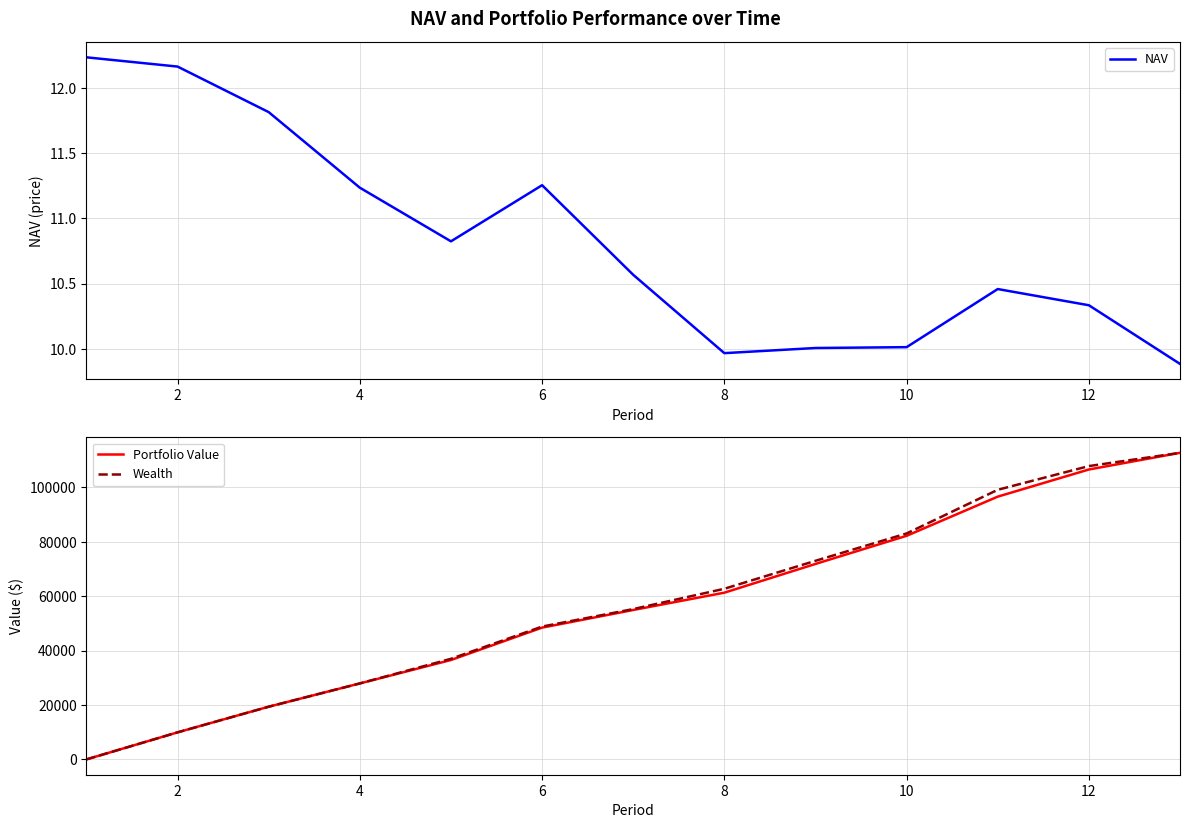

What is the sum of all NAV values?

140.8